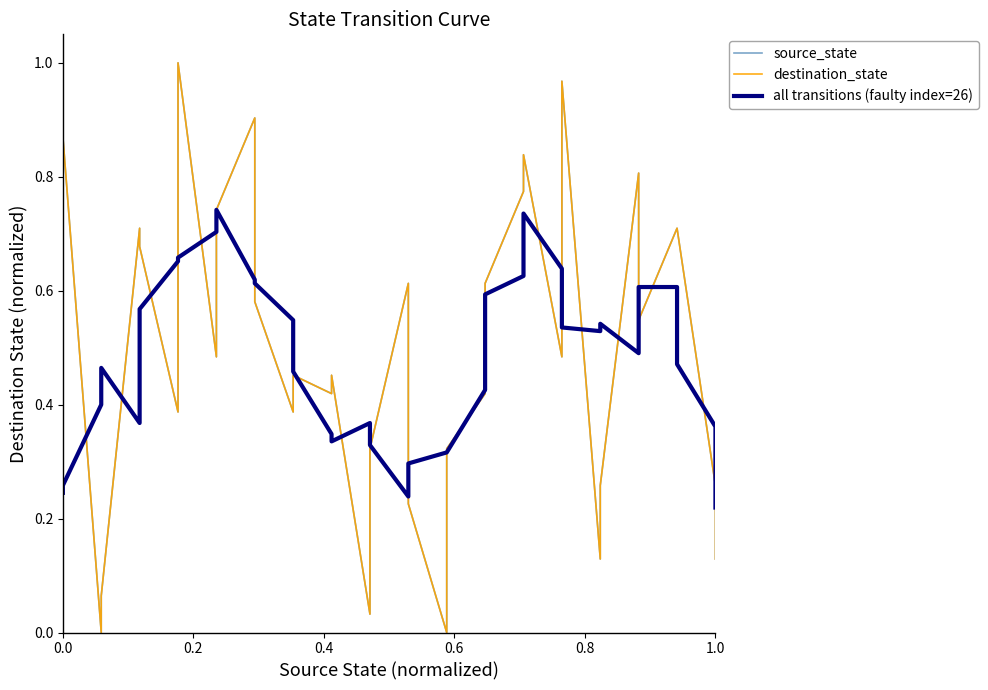

How many lines are shown in the chart?

3